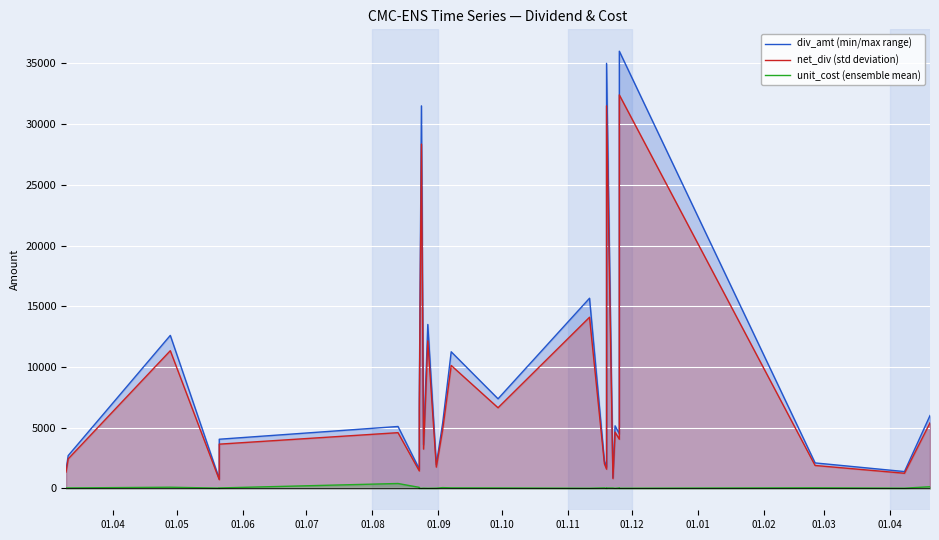

What are all the series names shown in the legend?

div_amt (min/max range), net_div (std deviation), unit_cost (ensemble mean)